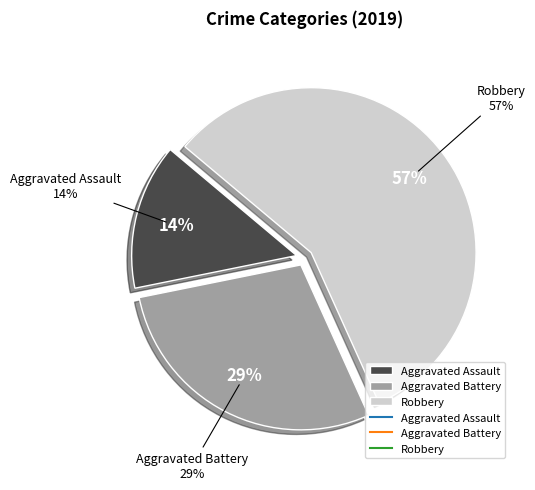

How many segments does this pie chart have?

3